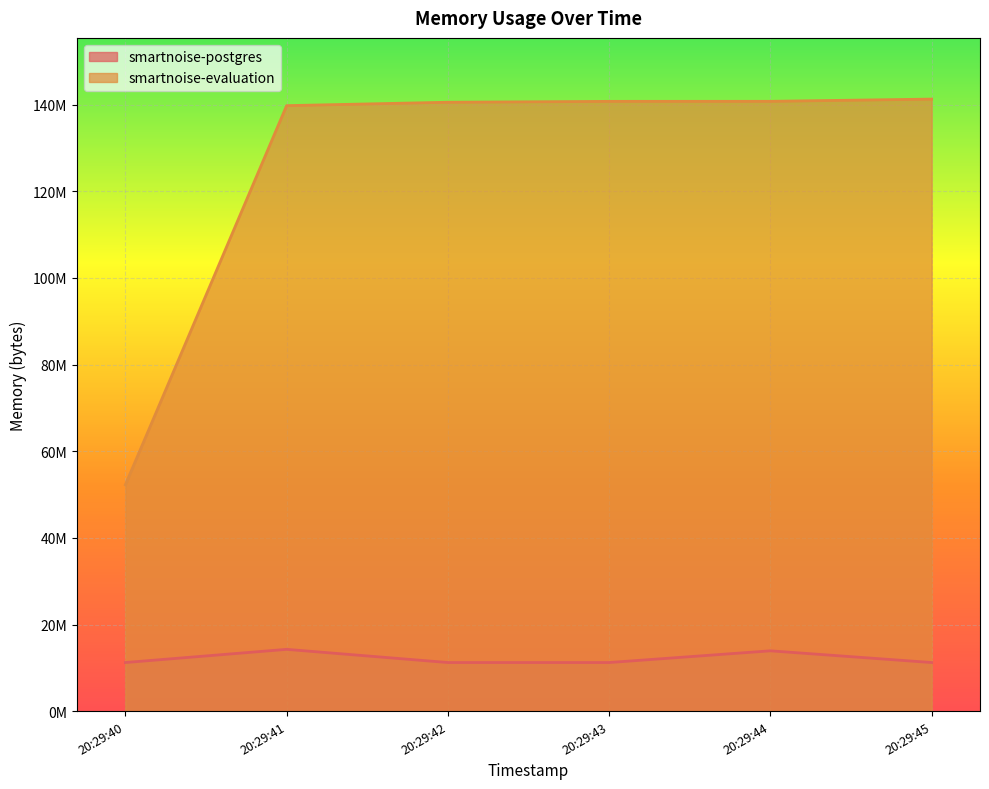

How many lines are shown in the chart?

2